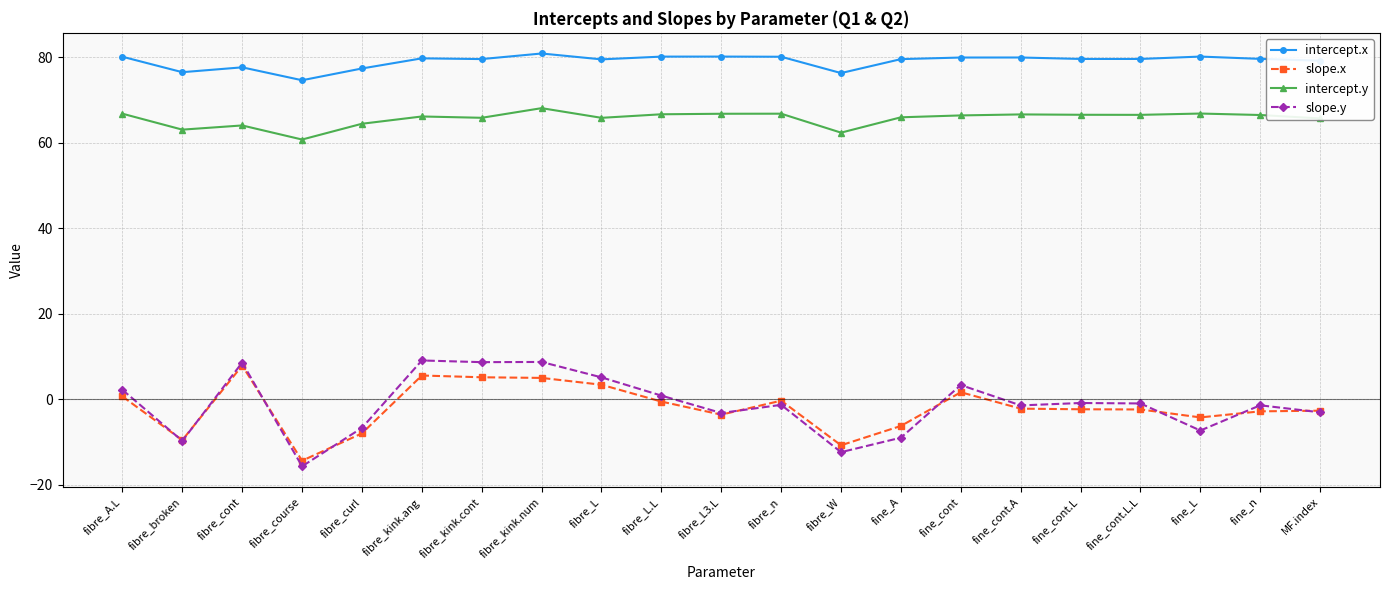

What position from the right is fine_L?

3